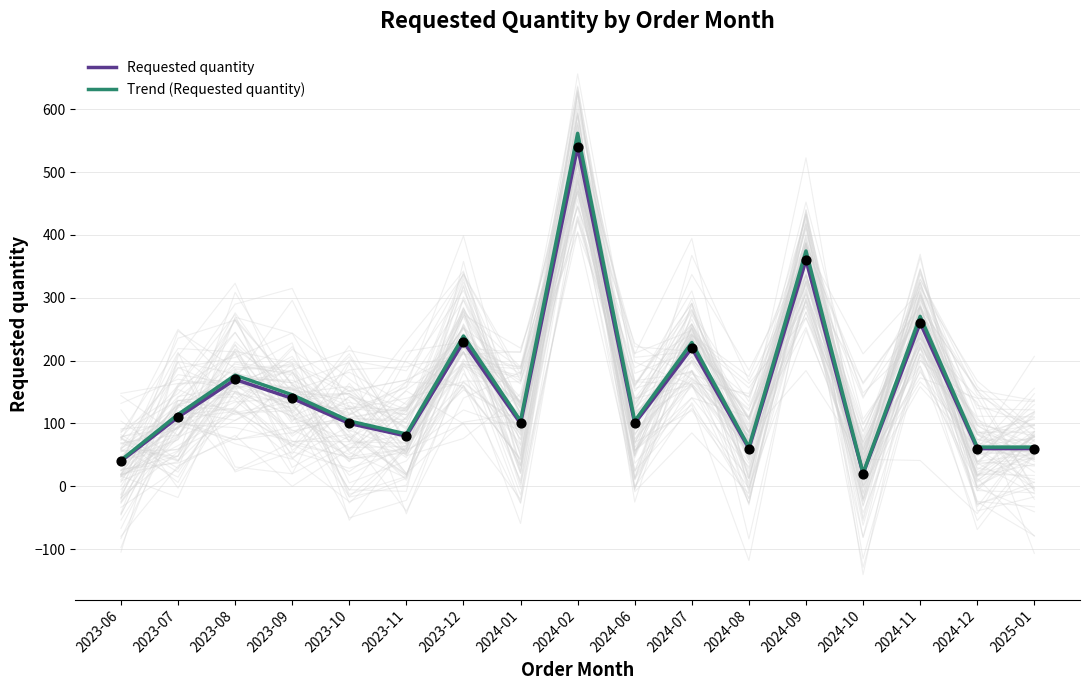

What is the total value across all series at 2023-10?

204.0